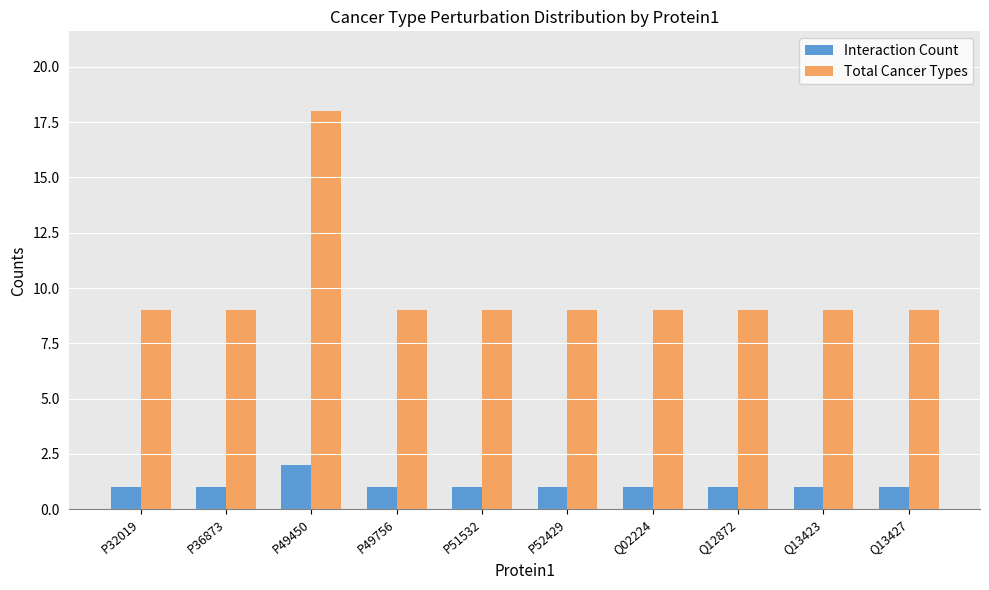

Which series changed the most between P49450 and P51532?

Total Cancer Types